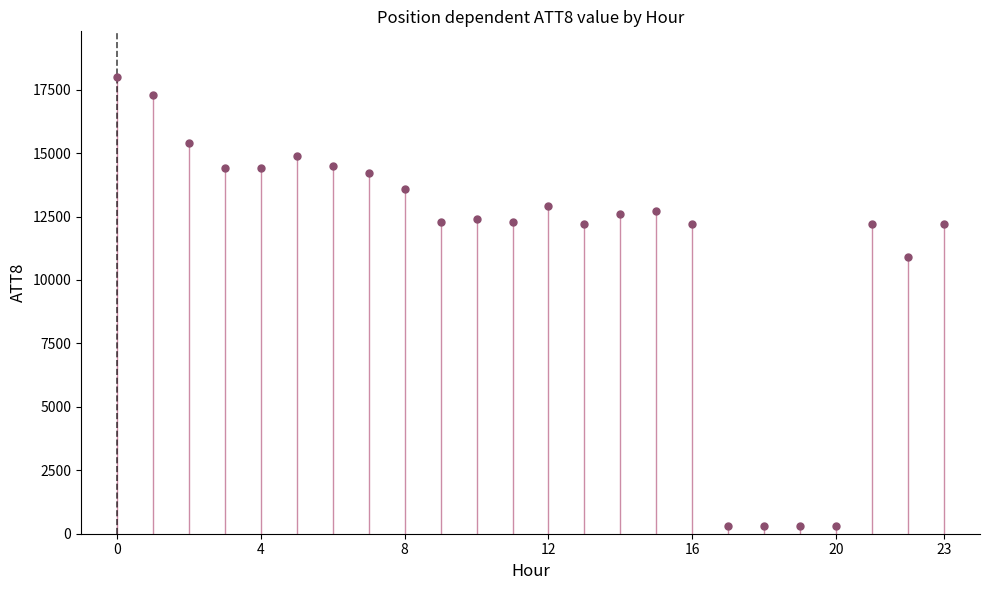

What Y value in the scatter plot is closest to 9150?

10900